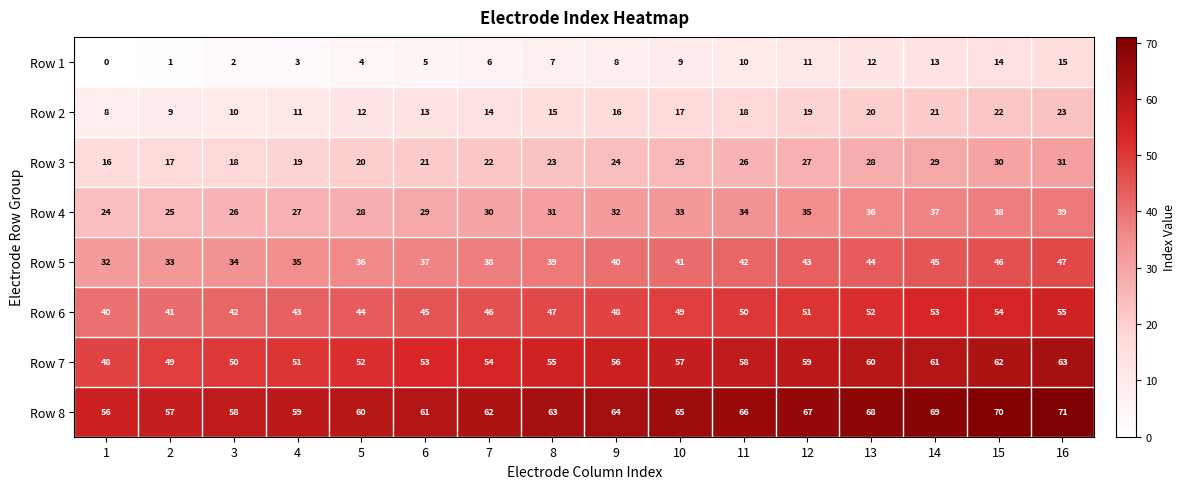

The Row 8 series shows 67 at 12. True or false?

True